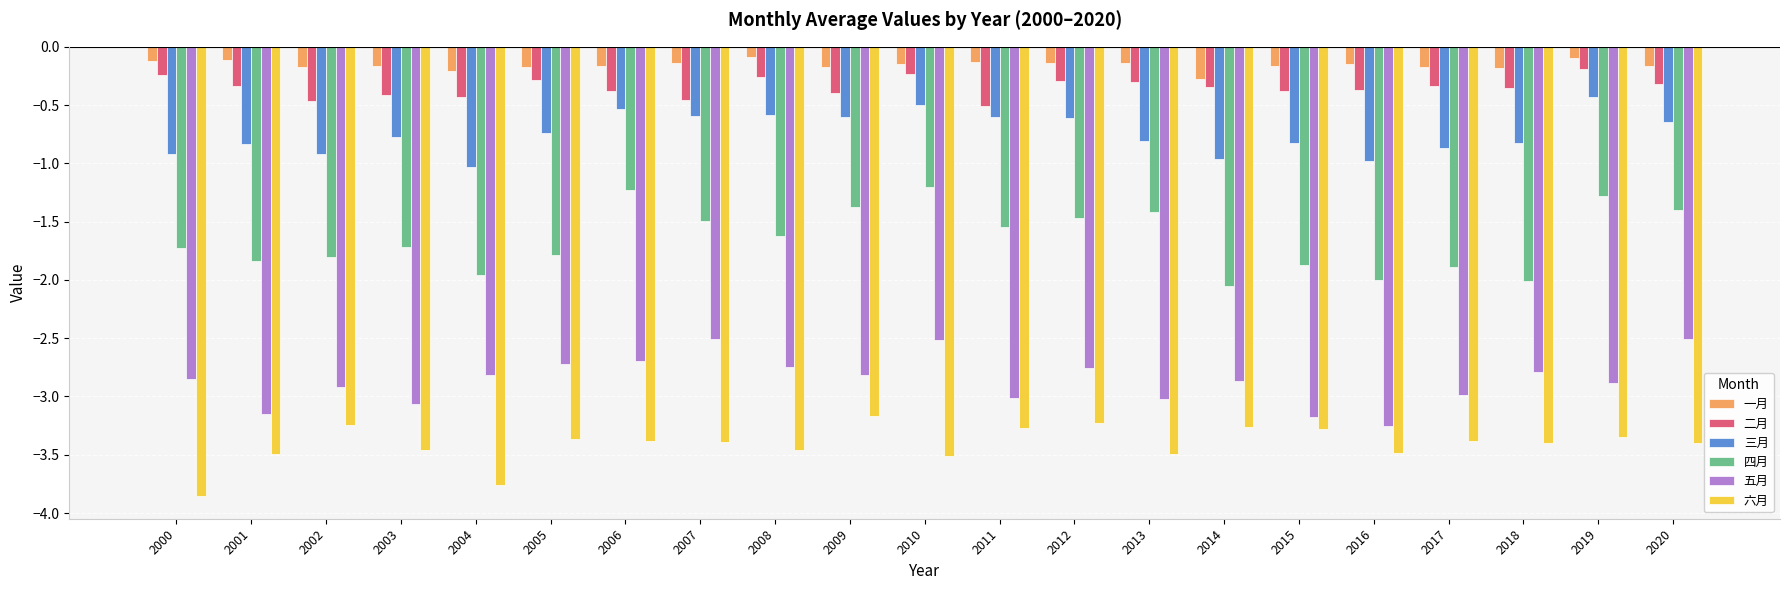

The value of 四月 at 2007 is -1.5. True or false?

True